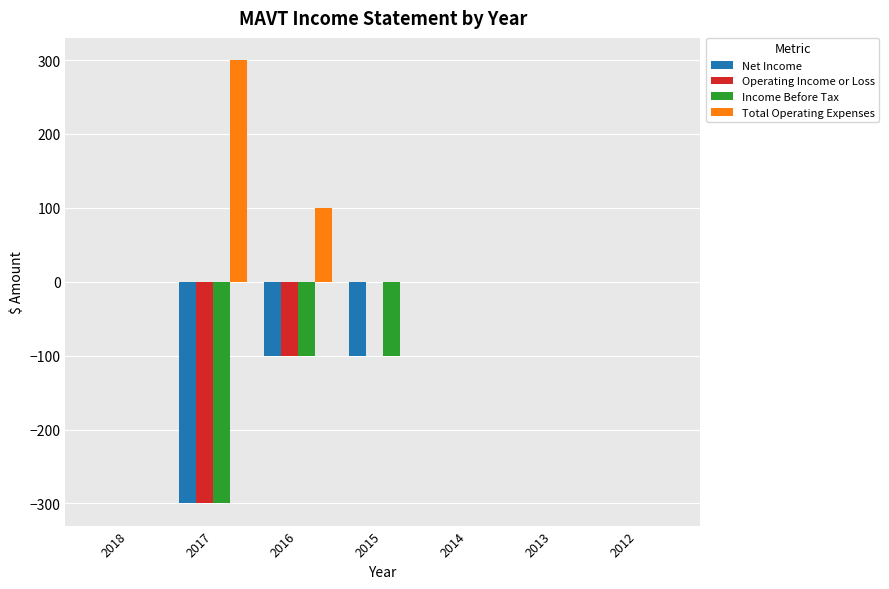

Is the value of Operating Income or Loss at 2017 greater than the value of Income Before Tax at 2018?

No